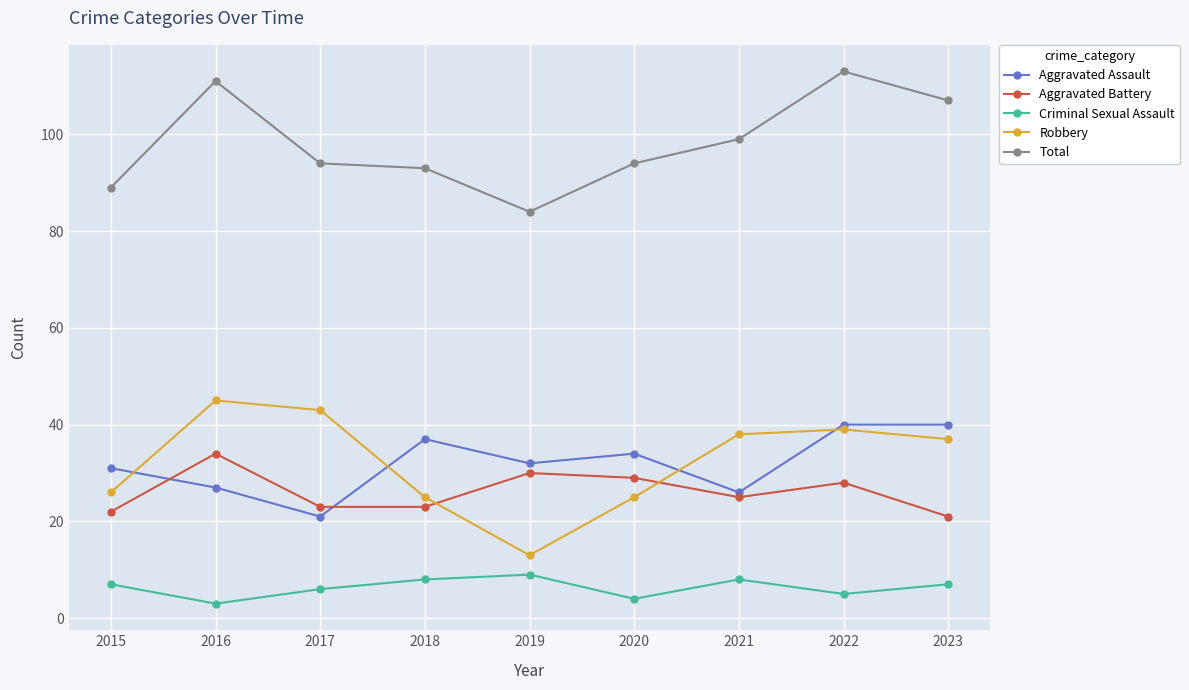

Reading left to right, what are all the values shown in this chart?

Aggravated Assault: 2015=31	2016=27	2017=21	2018=37	2019=32	2020=34	2021=26	2022=40	2023=40
Aggravated Battery: 2015=22	2016=34	2017=23	2018=23	2019=30	2020=29	2021=25	2022=28	2023=21
Criminal Sexual Assault: 2015=7	2016=3	2017=6	2018=8	2019=9	2020=4	2021=8	2022=5	2023=7
Robbery: 2015=26	2016=45	2017=43	2018=25	2019=13	2020=25	2021=38	2022=39	2023=37
Total: 2015=89	2016=111	2017=94	2018=93	2019=84	2020=94	2021=99	2022=113	2023=107